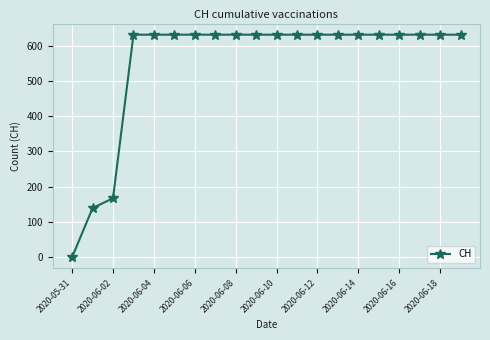

What is the sum of all values?

11033